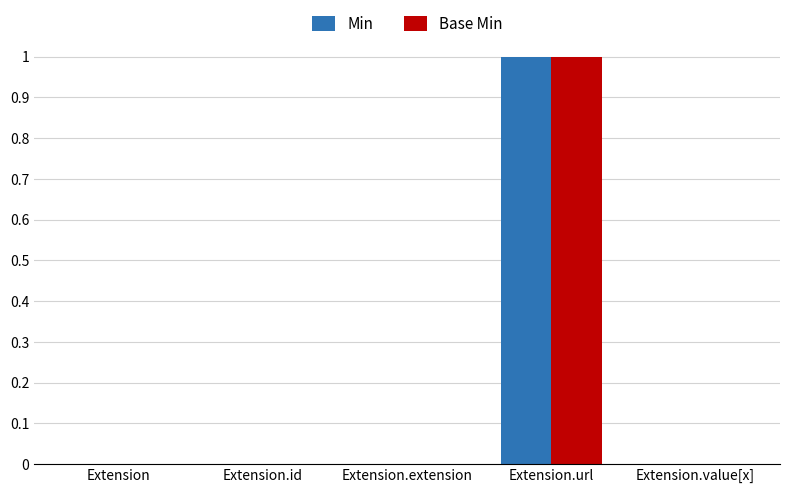

At which category is the sum across all series the highest?

Extension.url